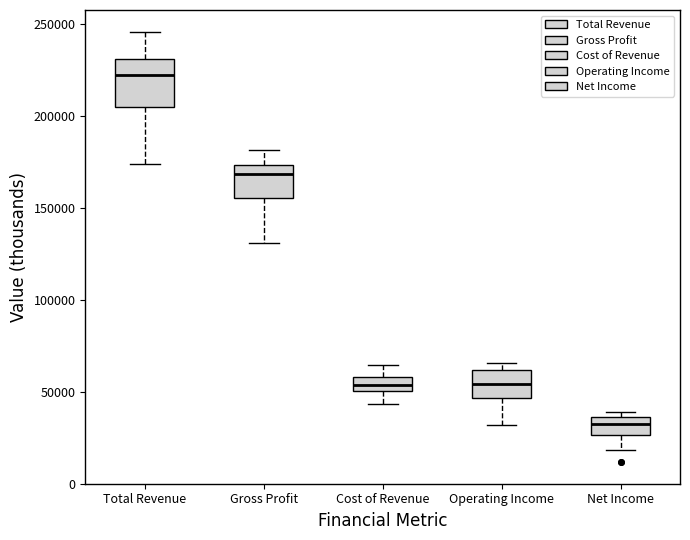

Reading left to right, read every box against the y-axis: the position of its median line, the range the box covers, and the ends of its whiskers. The values are not printed on the chart, so give them approximately, as read against the axis.

Total Revenue: median 220000, box 205000 to 230000, whiskers 175000 to 245000
Gross Profit: median 170000, box 155000 to 175000, whiskers 130000 to 180000
Cost of Revenue: median 55000, box 50000 to 60000, whiskers 45000 to 65000
Operating Income: median 55000, box 45000 to 60000, whiskers 30000 to 65000
Net Income: median 35000 (inside the box), box 25000 to 35000, whiskers 20000 to 40000